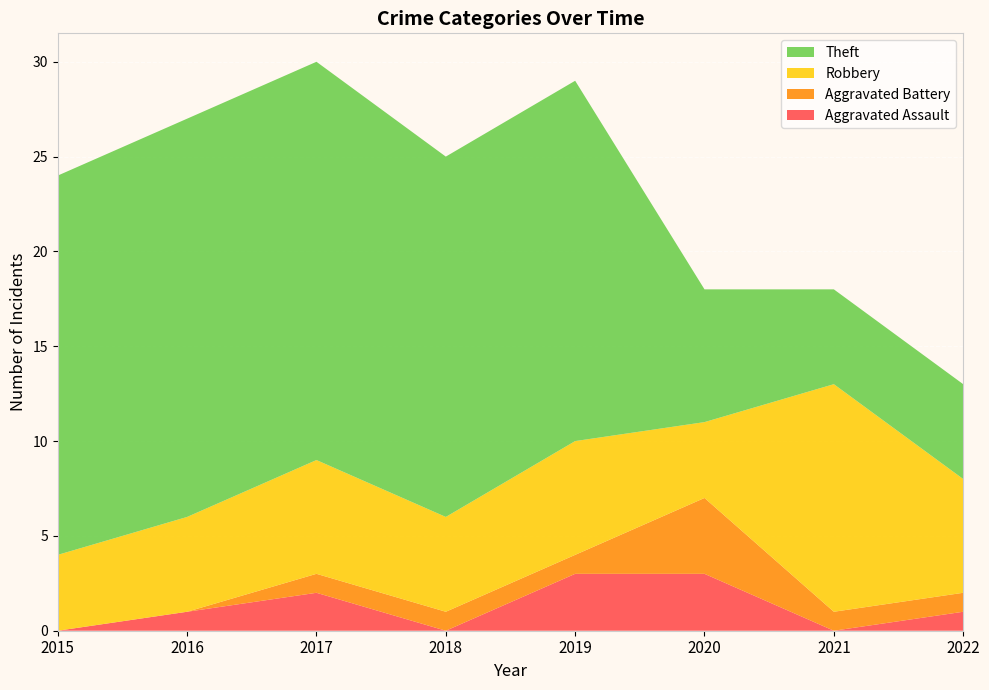

Reading left to right, list all the values displayed in this chart.

Aggravated Assault: 2015=0	2016=1	2017=2	2018=0	2019=3	2020=3	2021=0	2022=1
Aggravated Battery: 2015=0	2016=0	2017=1	2018=1	2019=1	2020=4	2021=1	2022=1
Robbery: 2015=4	2016=5	2017=6	2018=5	2019=6	2020=4	2021=12	2022=6
Theft: 2015=20	2016=21	2017=21	2018=19	2019=19	2020=7	2021=5	2022=5